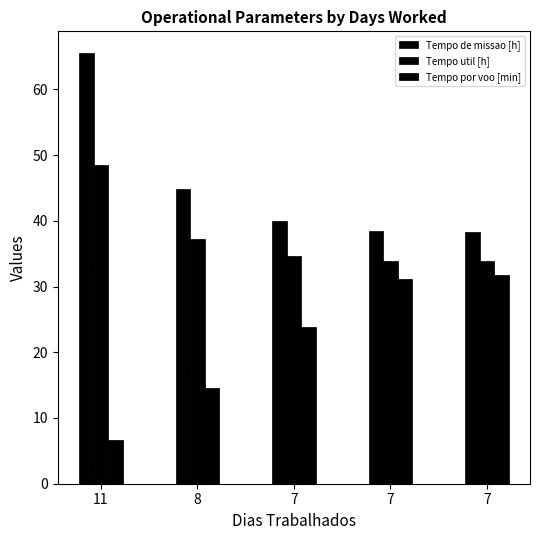

Are the bars horizontal?

No